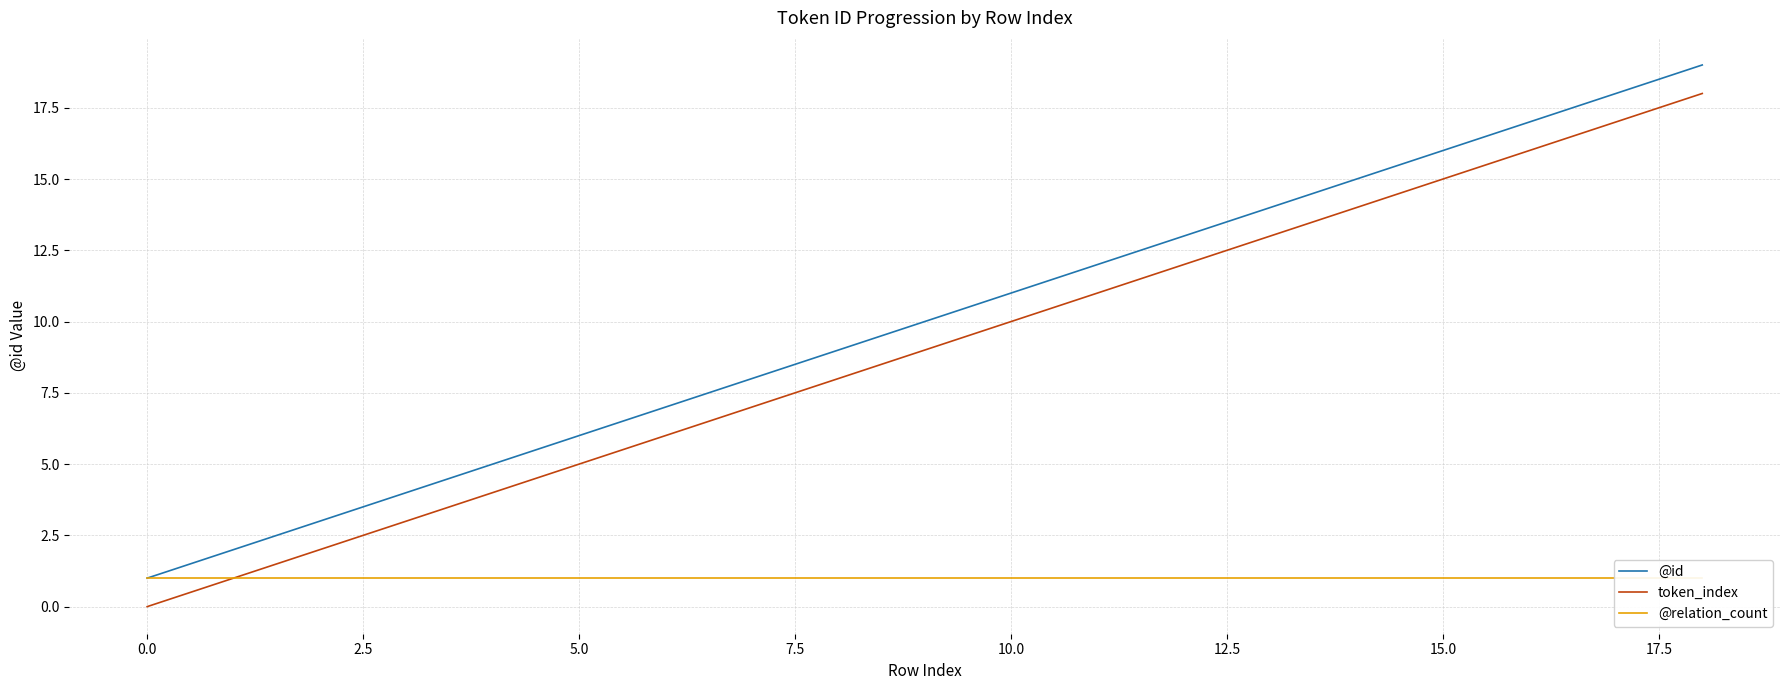

The @id series shows 11 at 10.0. True or false?

True